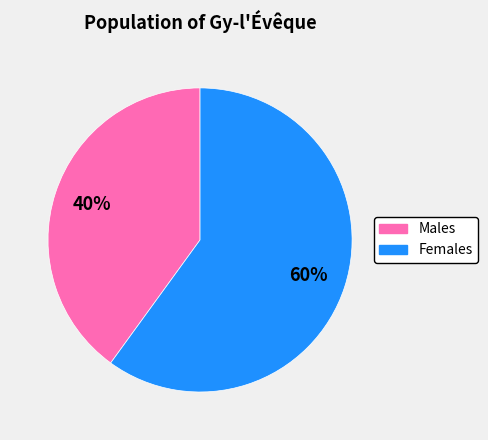

Does any single category account for the majority?

Yes